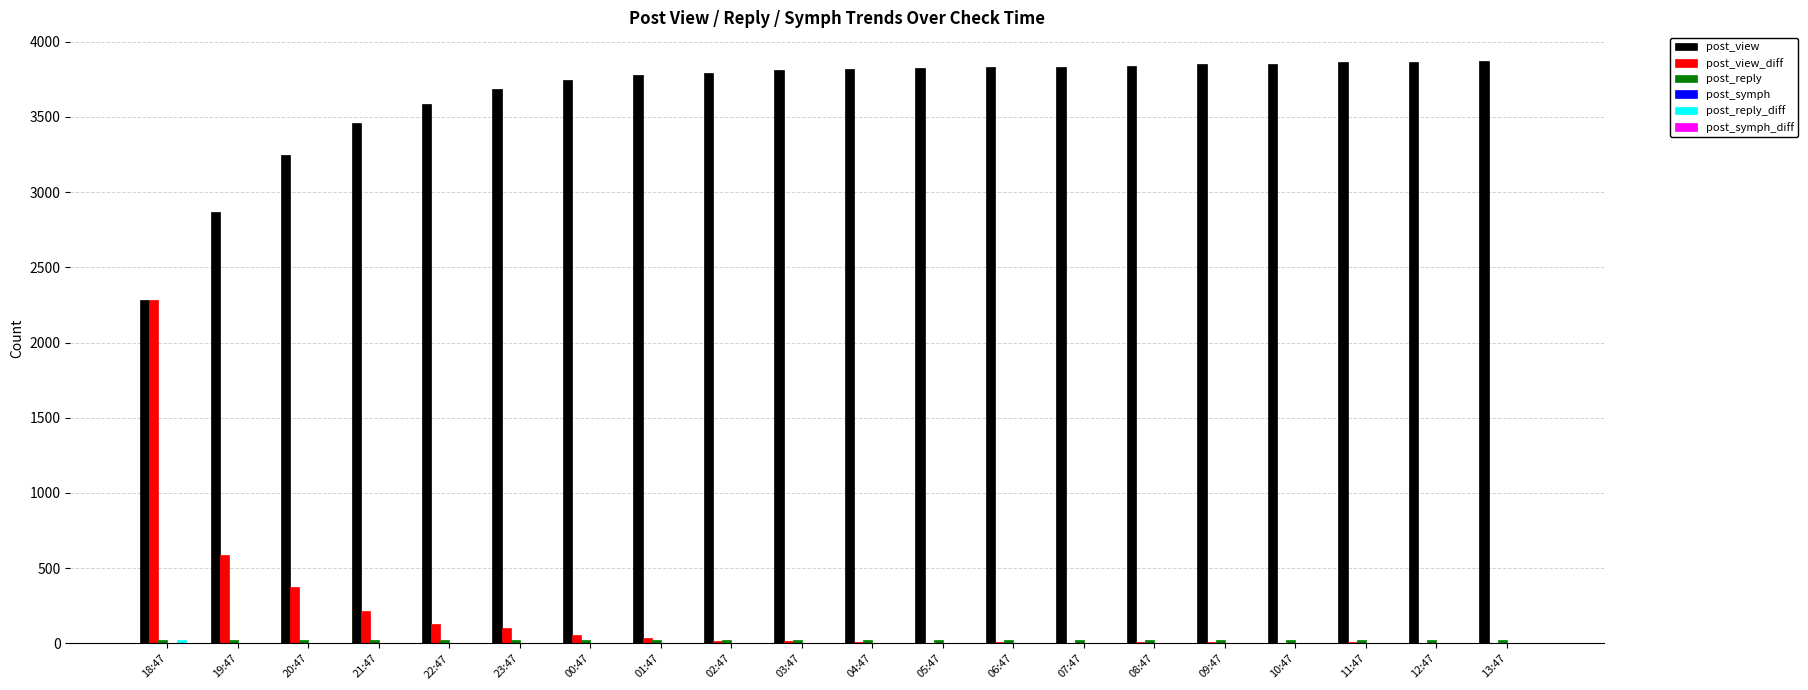

Which series has the largest range (max minus min)?

post_view_diff